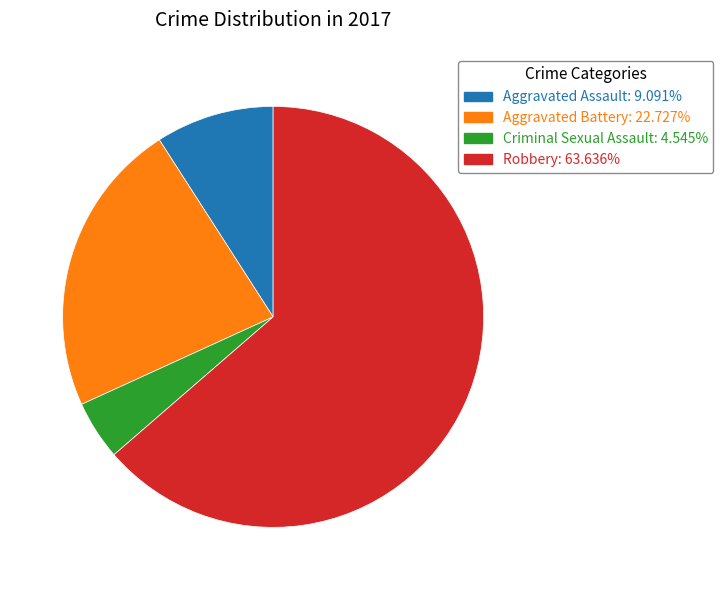

What is the smallest slice in the pie chart?

Criminal Sexual Assault